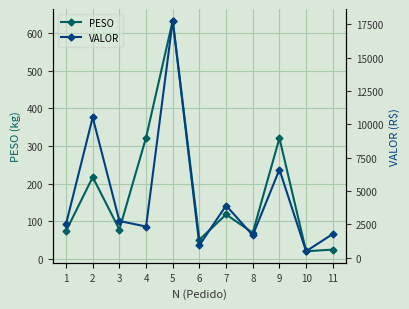

What is the value of the VALOR point at the 10th from the left?

489.9